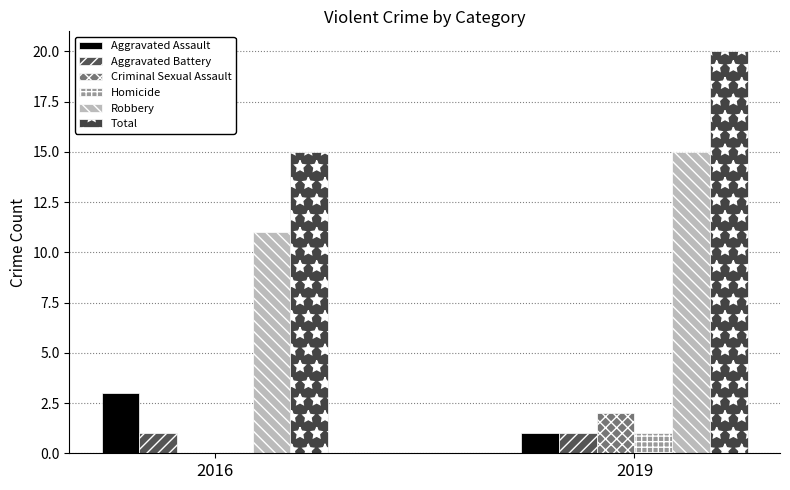

Count the Total values in the range 15 to 20.

2